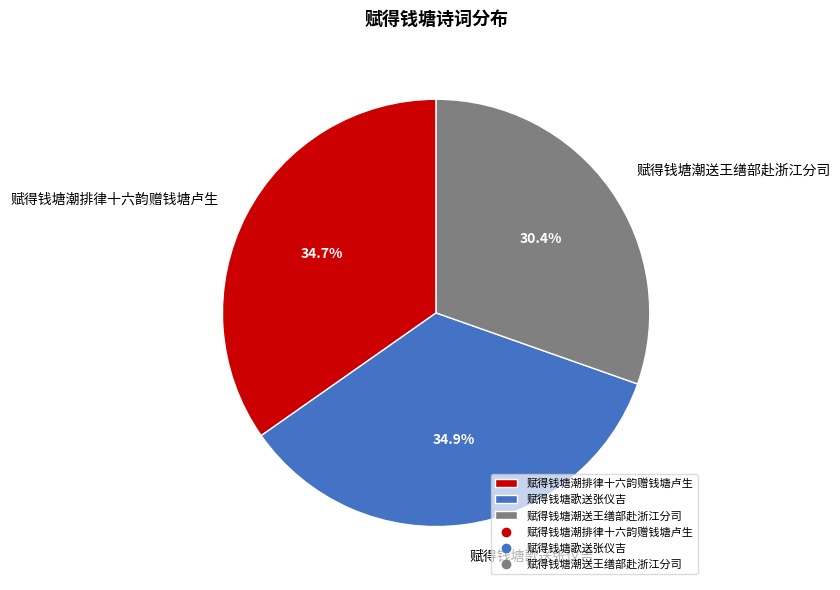

Is the sum of 赋得钱塘潮排律十六韵赠钱塘卢生 and 赋得钱塘潮送王缮部赴浙江分司 greater than half?

Yes